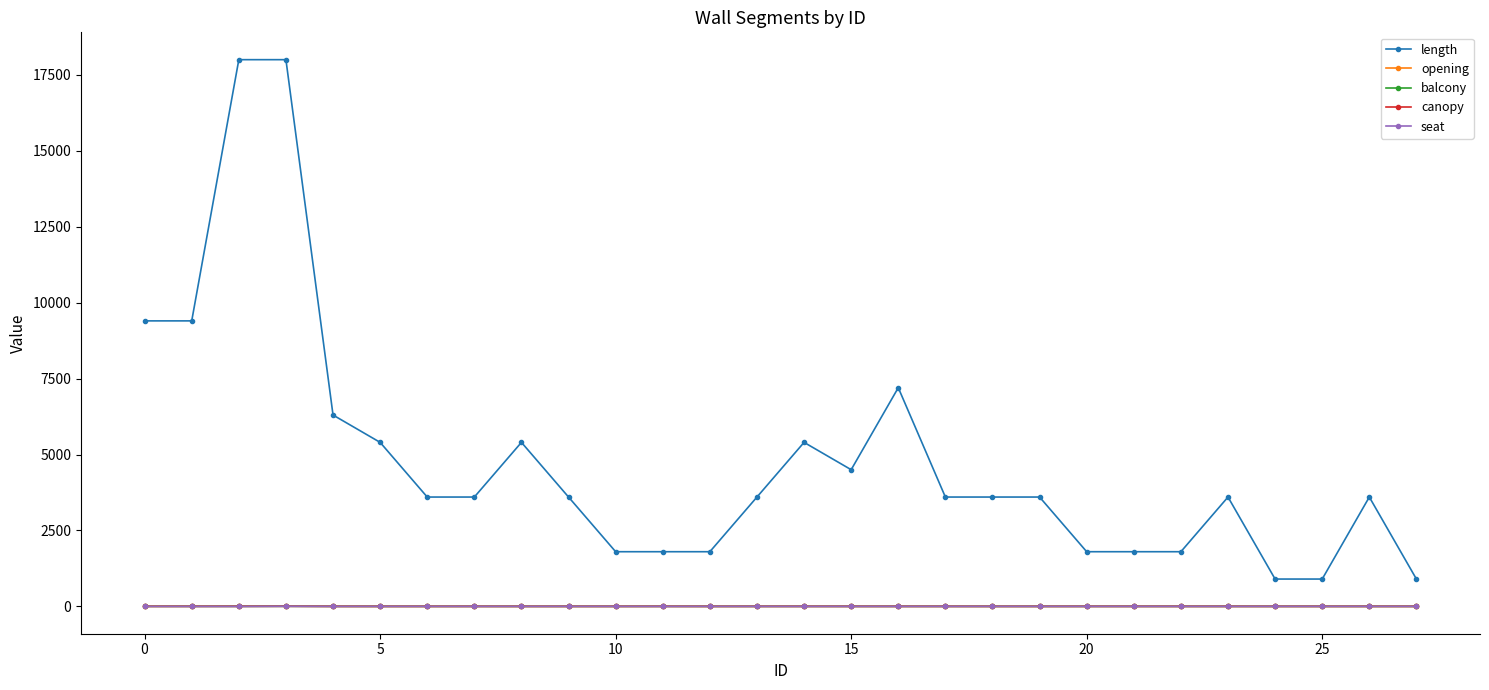

Does the chart have visible grid lines?

No